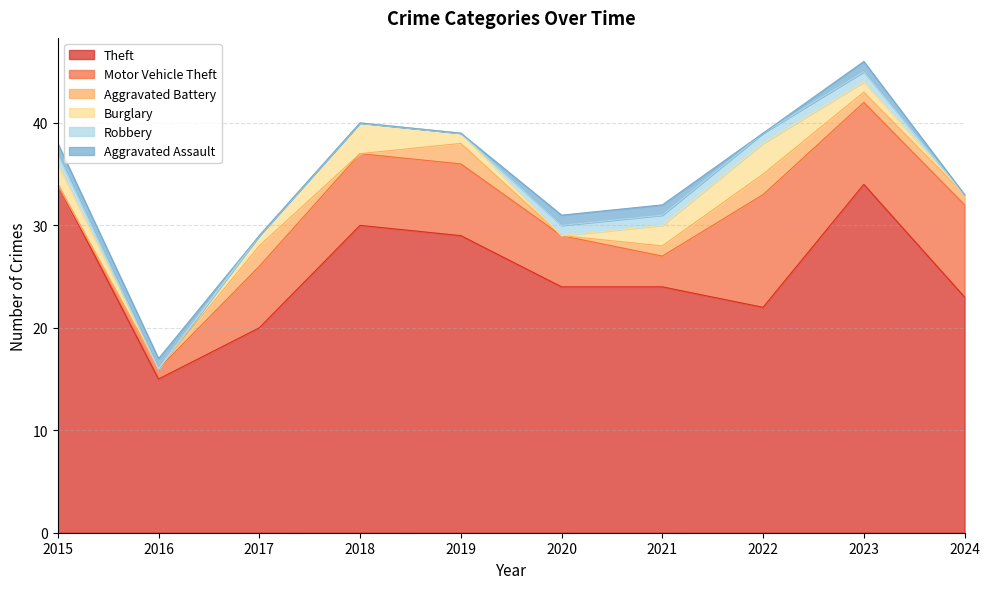

At which category does Aggravated Battery reach its first local peak?

2017